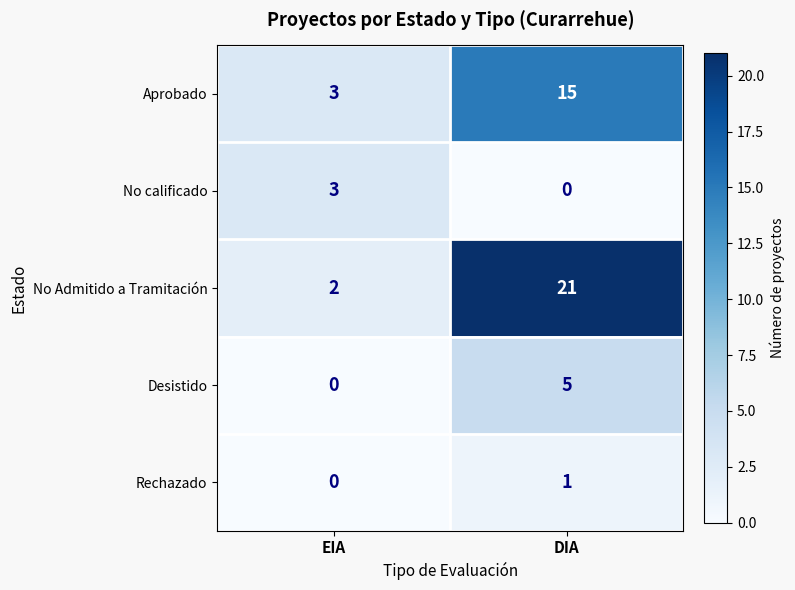

True or false: No Admitido a Tramitación has a value of 3 at EIA.

False